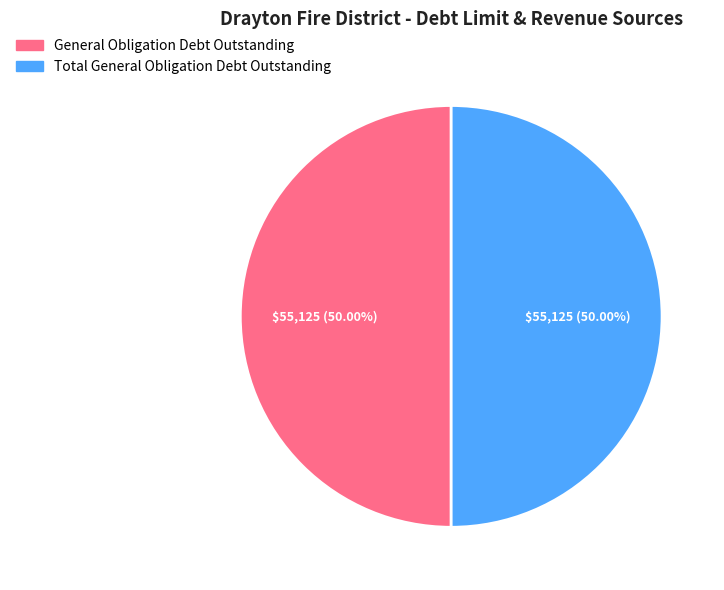

What is the ratio of the value at General Obligation Debt Outstanding to the value at Total General Obligation Debt Outstanding?

1.0